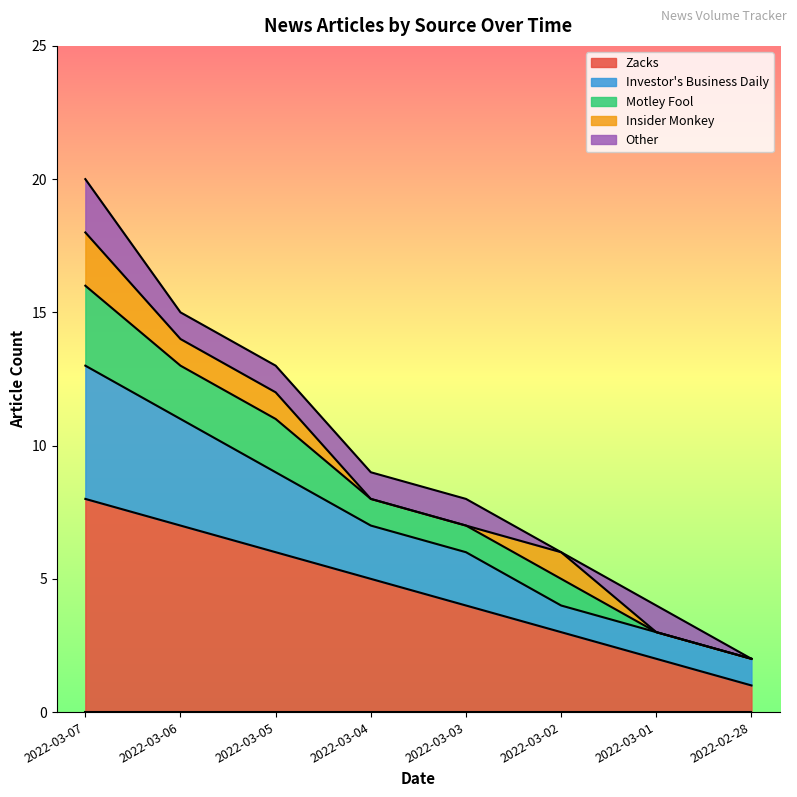

What is the highest value of the Zacks series?

8